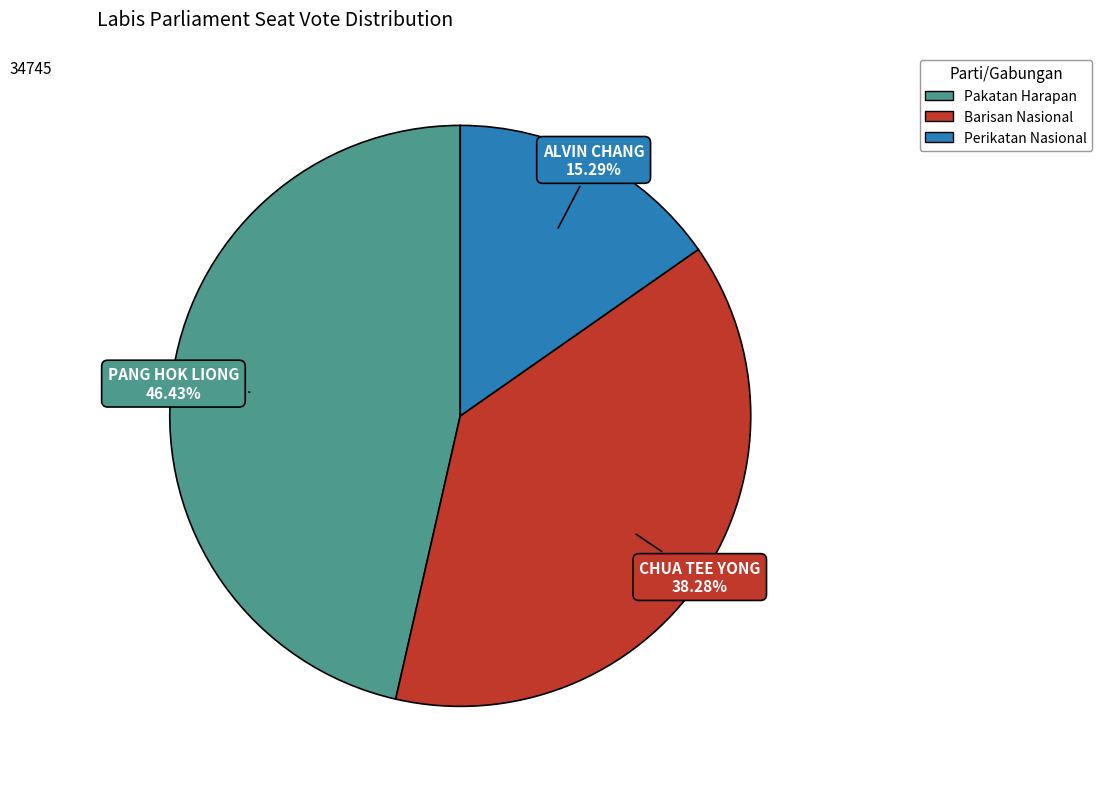

Is there a majority slice in this chart?

No